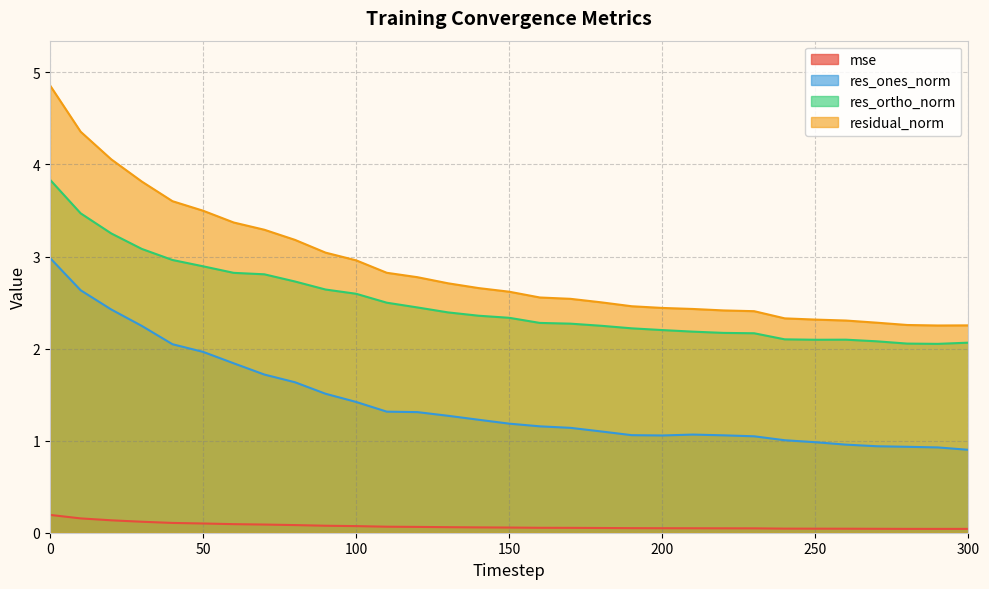

Does the chart display data point markers on the line(s)?

No